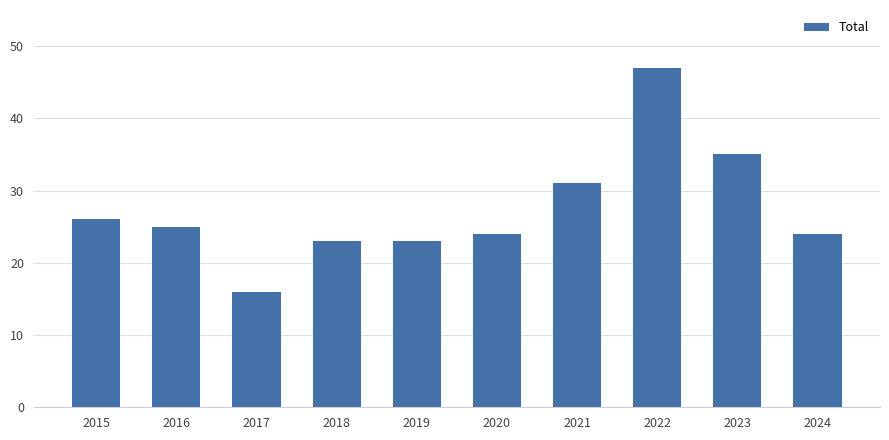

Count the number of categories in the chart.

10